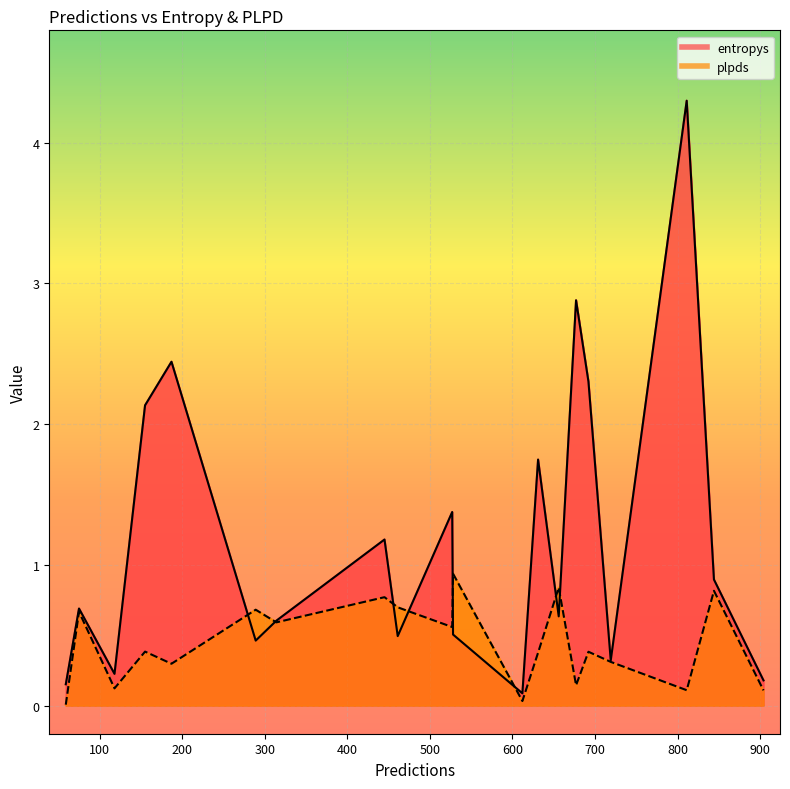

At 692, list the series in order from smallest to largest.

plpds, entropys